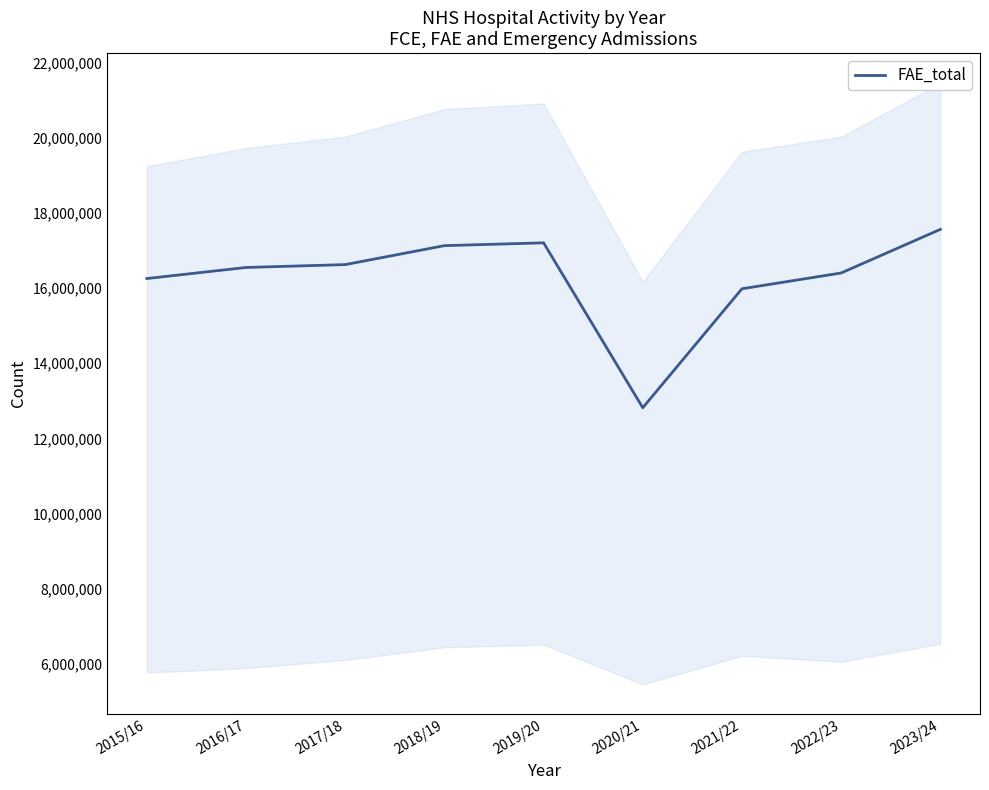

Where is the data nearest to the value 15186624?

2021/22